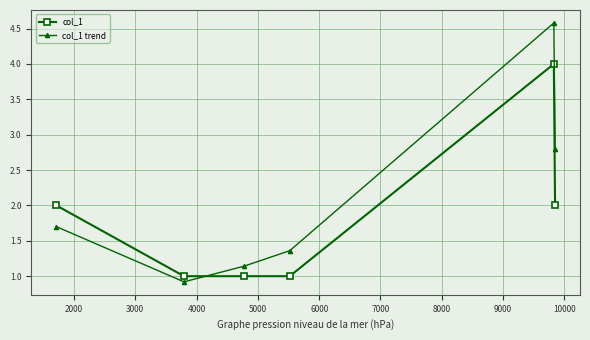

What is the value of the col_1 point at the 4th from the left?

1.0